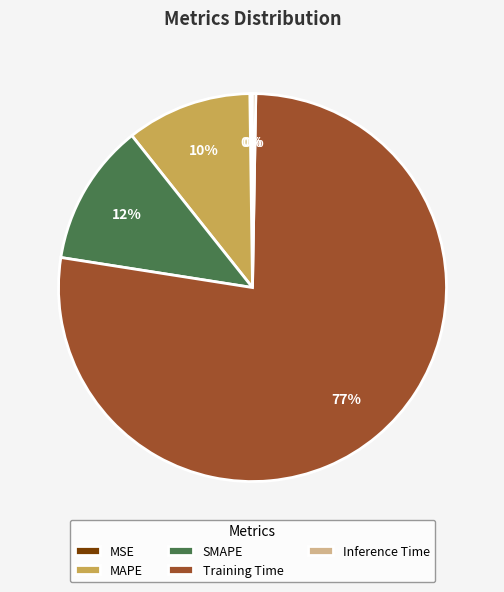

Combined, do SMAPE and Training Time account for over 50%?

Yes